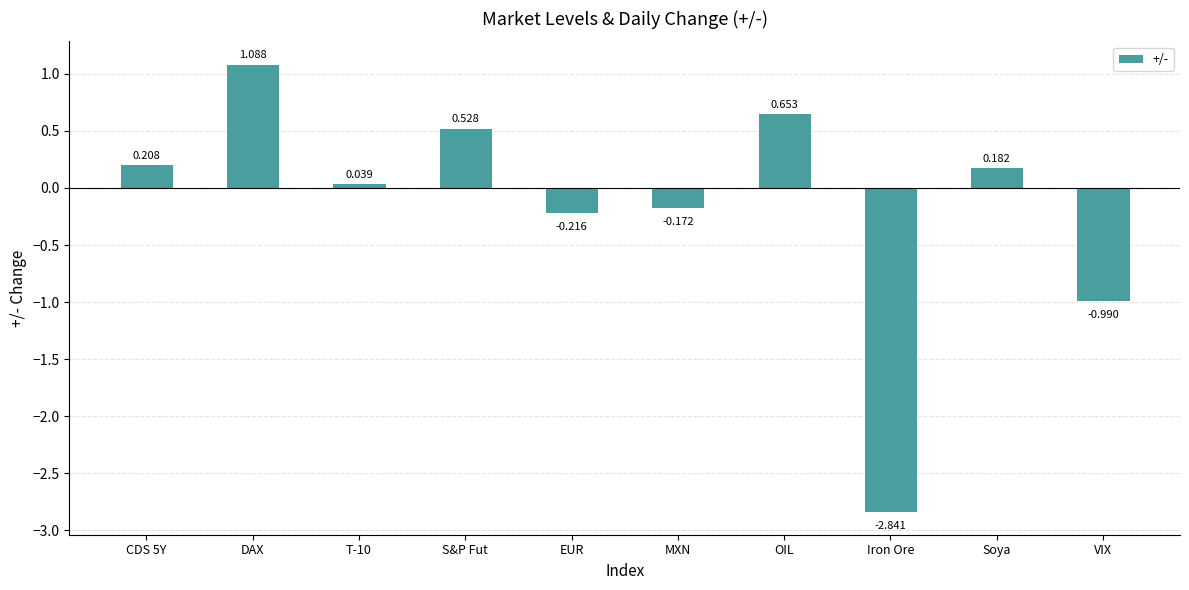

What is the change in value from T-10 to EUR?

-0.3